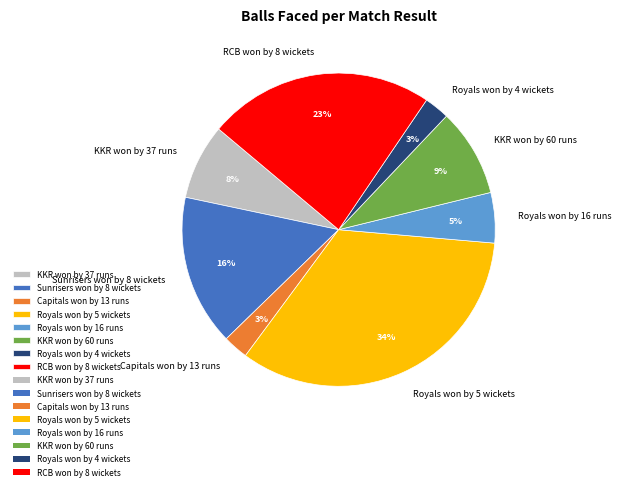

To the nearest percent, what portion does Sunrisers won by 8 wickets represent?

16%